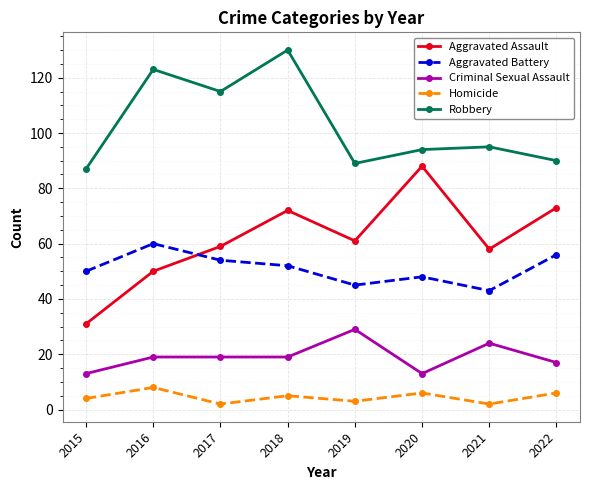

The Aggravated Assault series shows 31 at 2015. True or false?

True